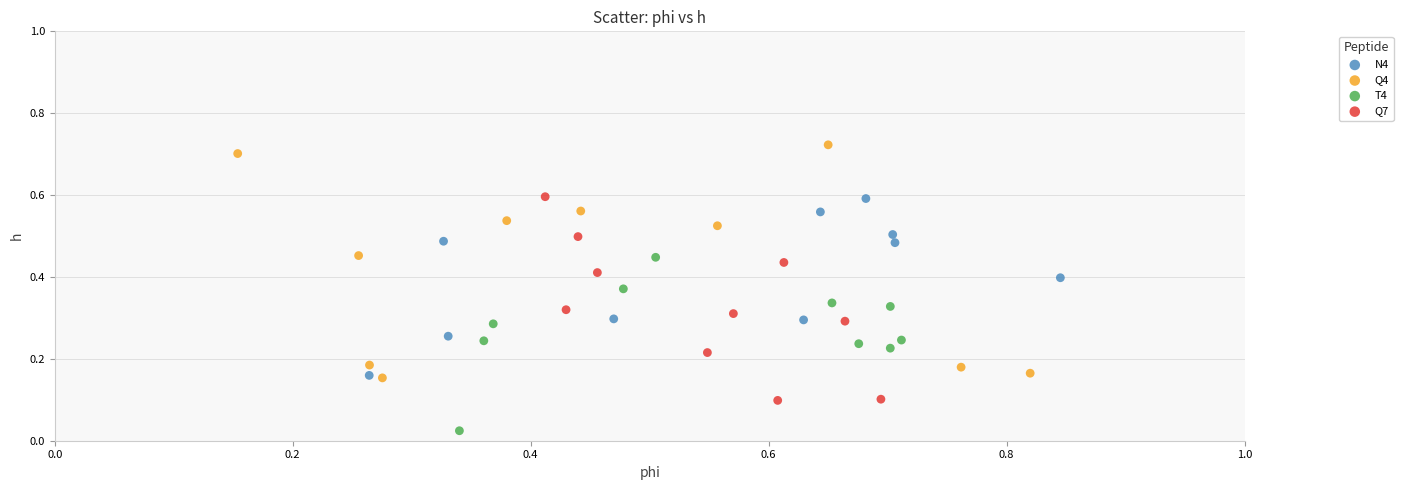

Which series has the widest spread of Y values?

Q4